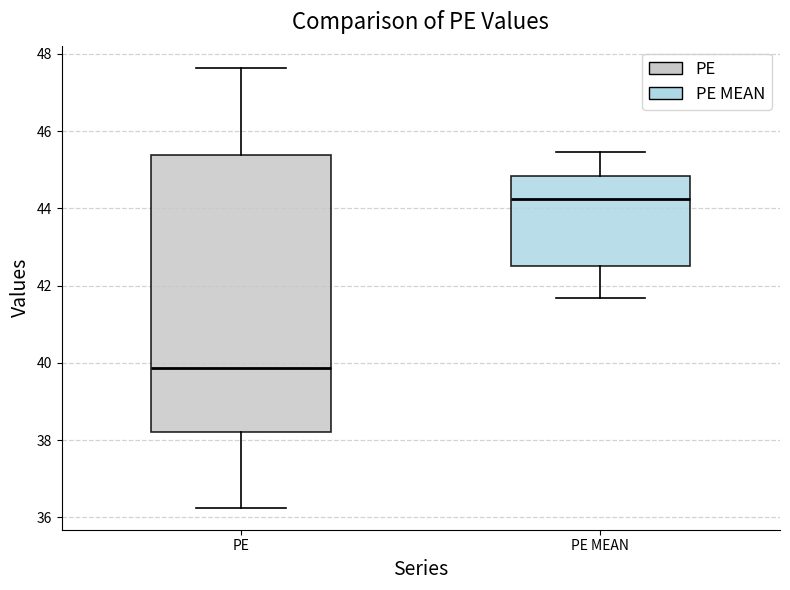

Which box's median line is the highest?

PE MEAN